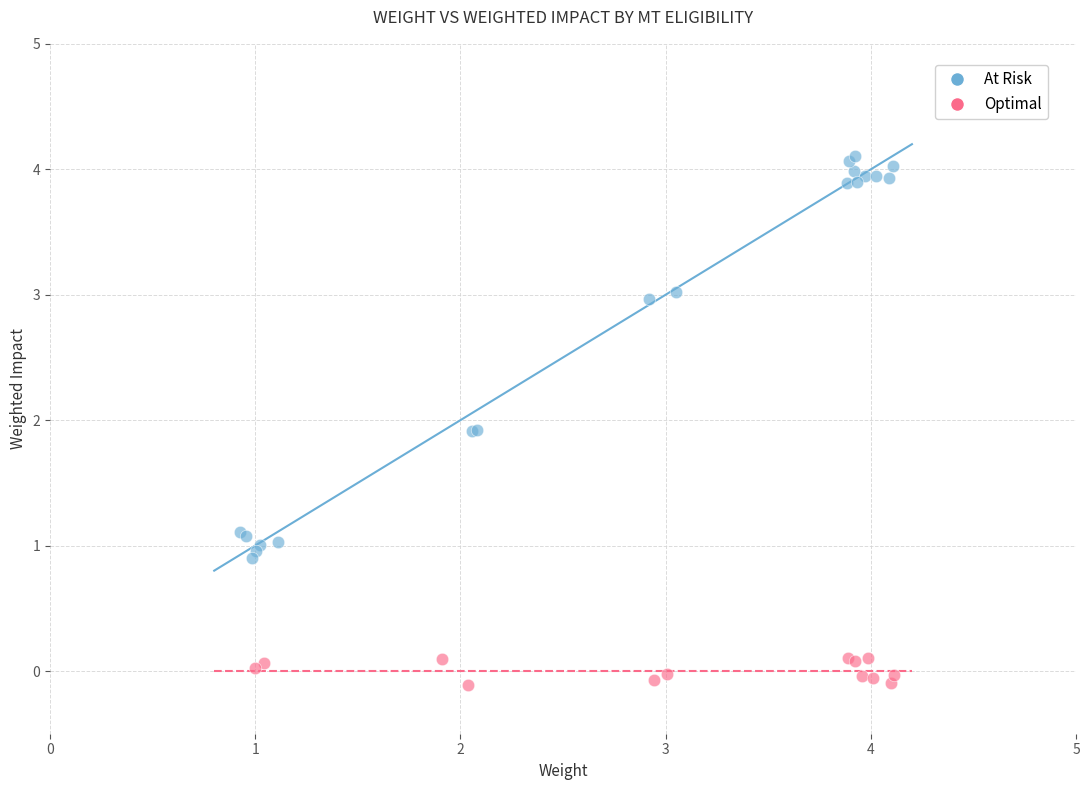

Which series contains the lowest Y value?

Optimal